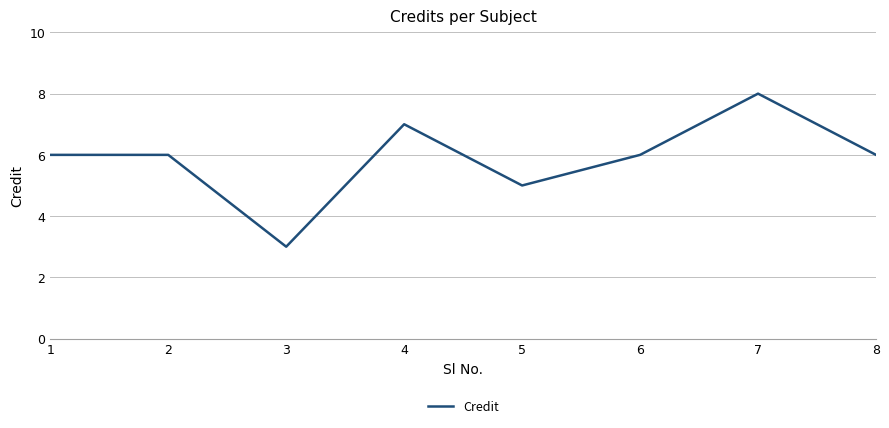

What is the greatest value displayed?

8